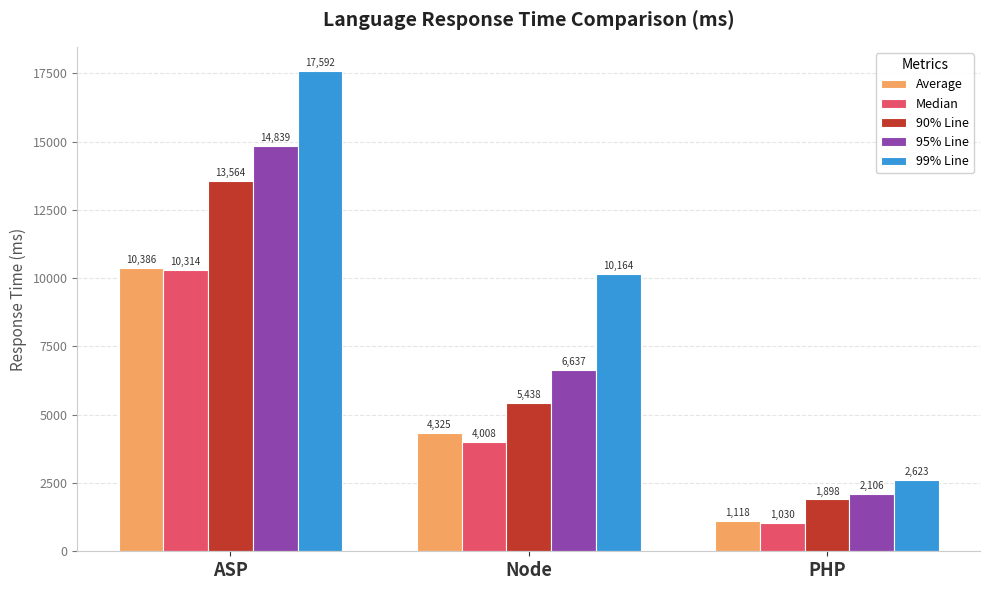

Read the 95% Line value at Node, to the nearest 100.

6600